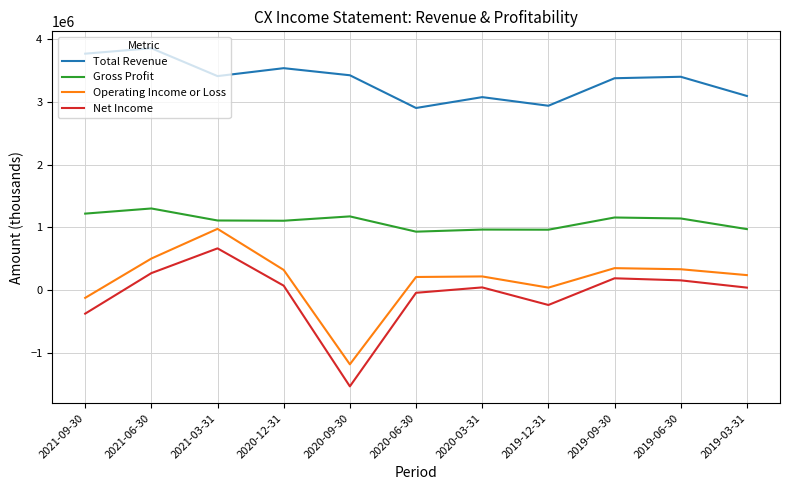

What is the total value across all series at 2021-06-30?

5927900